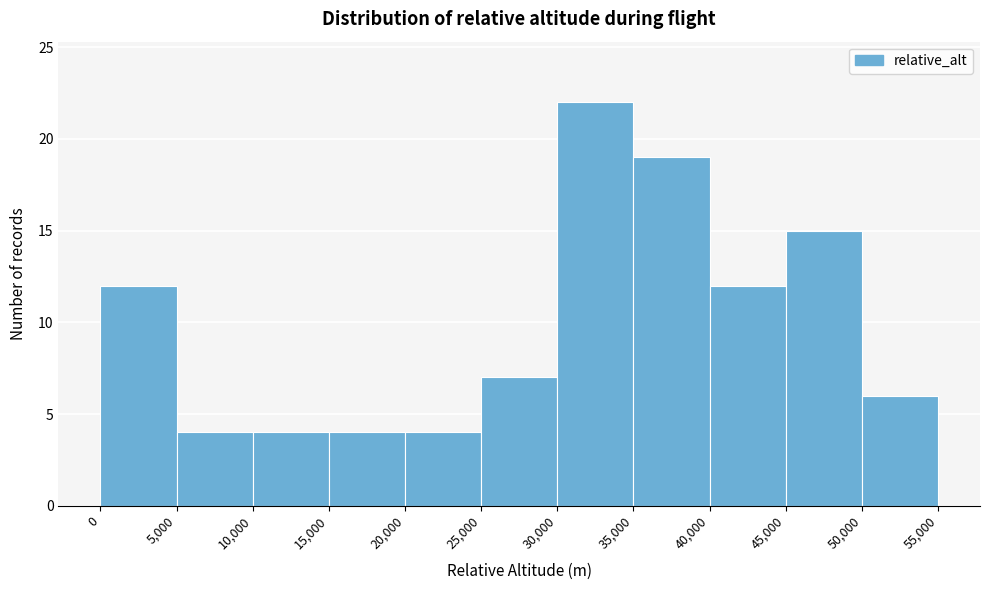

How tall is the bar that spans 15,000 to 20,000 on the x-axis? The values are not printed on the chart, so give them approximately, as read against the axis.

4